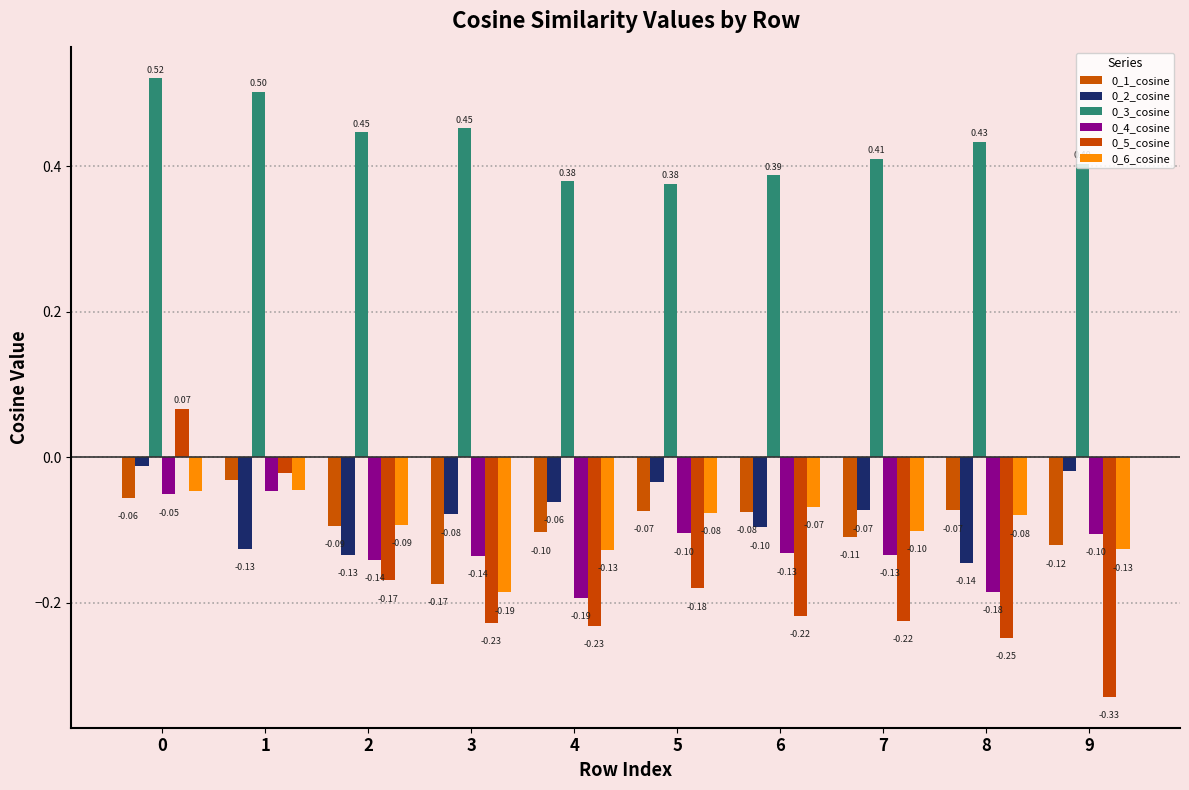

Is it true that 0_5_cosine equals -0.1 at 4?

False